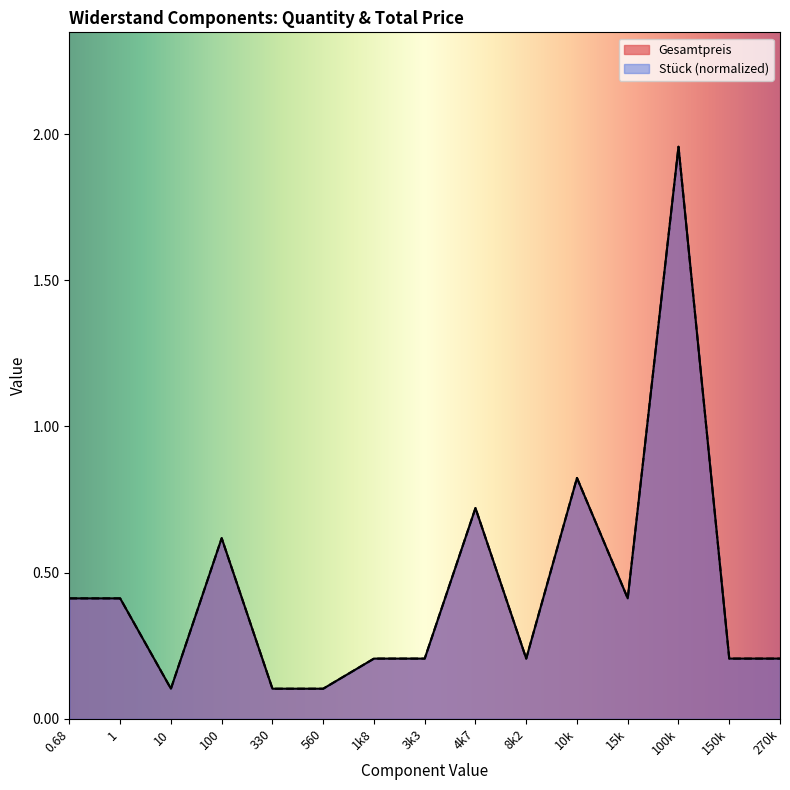

Where is Gesamtpreis nearest to the value 1?

10k